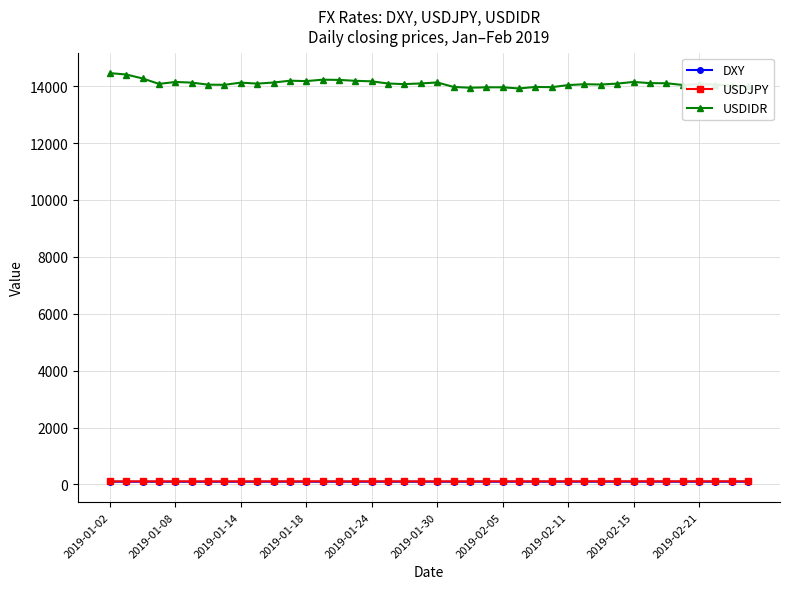

Which series has the widest spread of values?

USDIDR